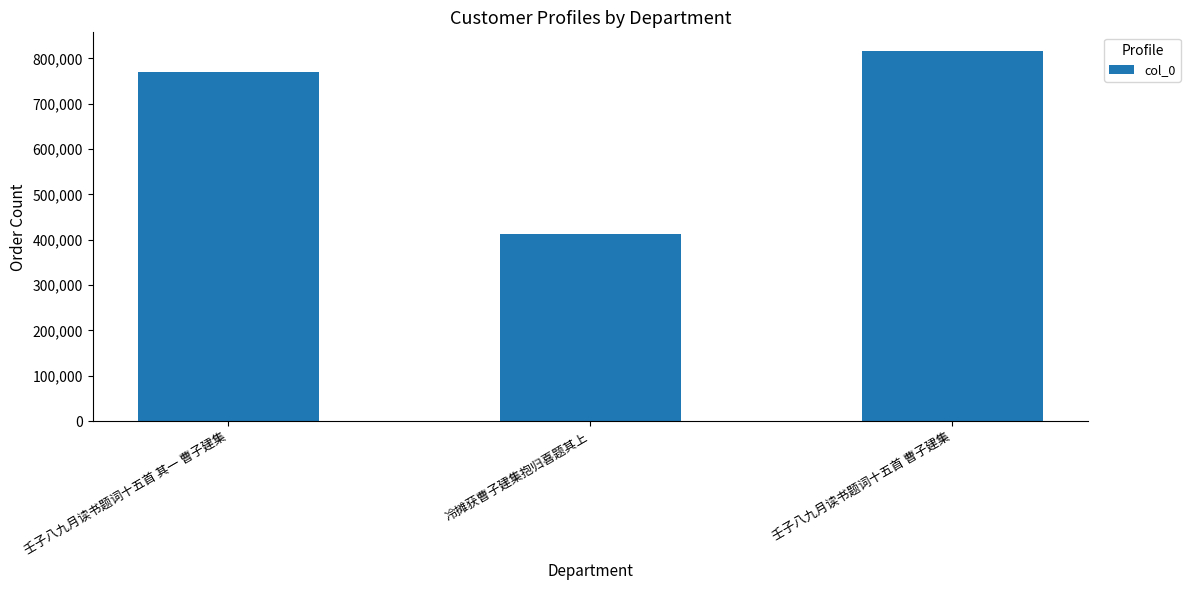

Does the chart contain any negative values?

No